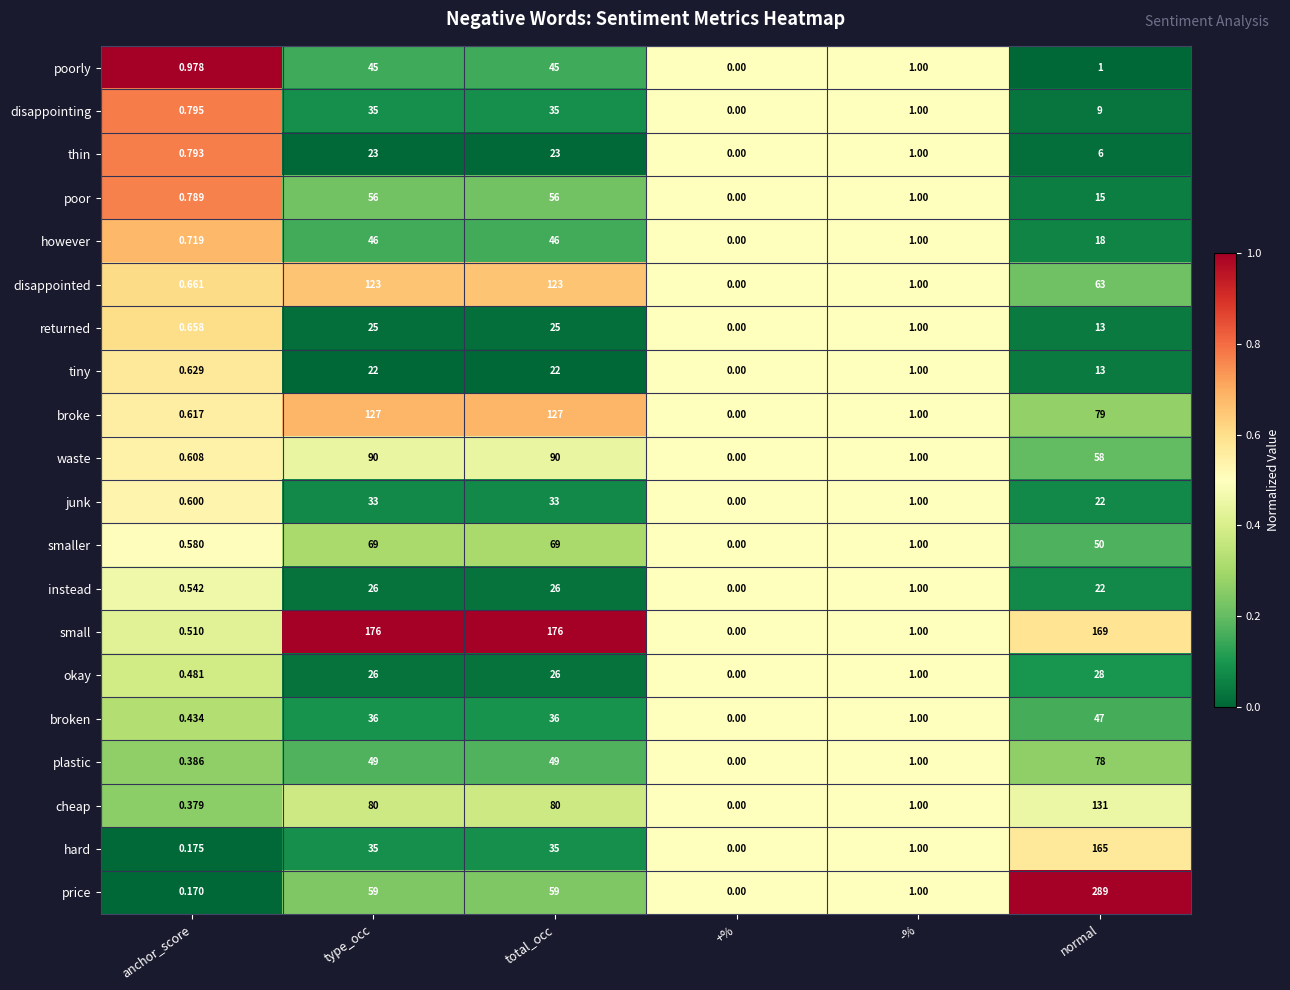

List the series in order of their peak value, lowest first.

tiny, thin, returned, instead, okay, junk, disappointing, poorly, however, broken, poor, smaller, plastic, waste, disappointed, broke, cheap, hard, small, price